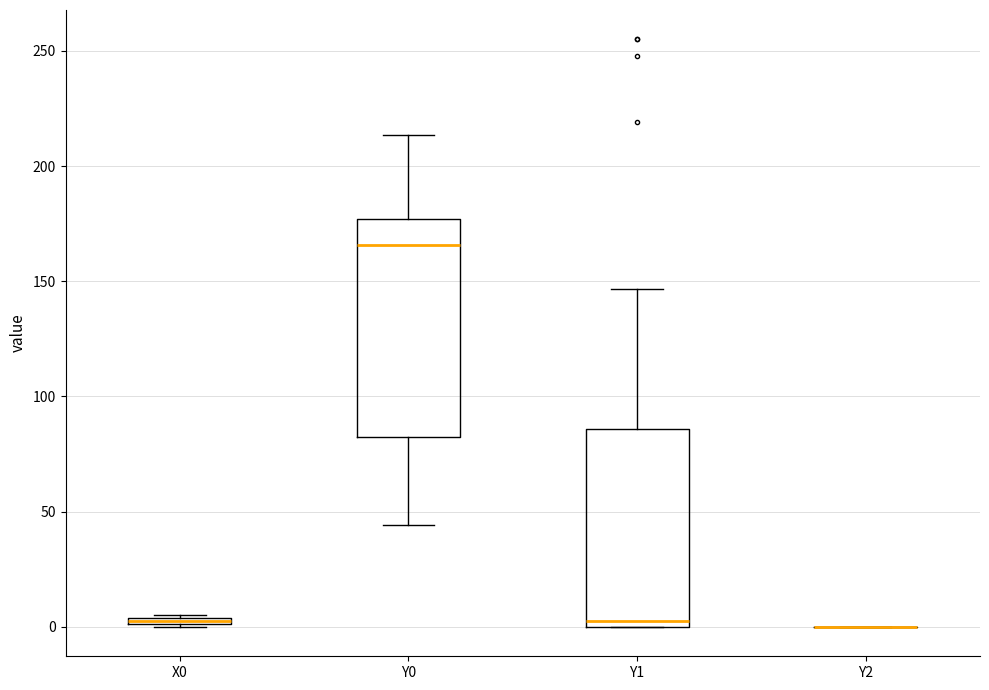

Comparing the boxes themselves (not the whiskers), which one is the tallest?

Y0